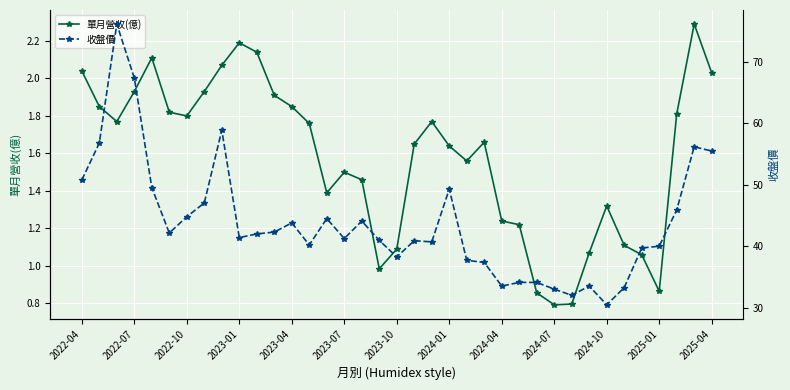

The value of 收盤價 at 16 is 21.5. True or false?

False